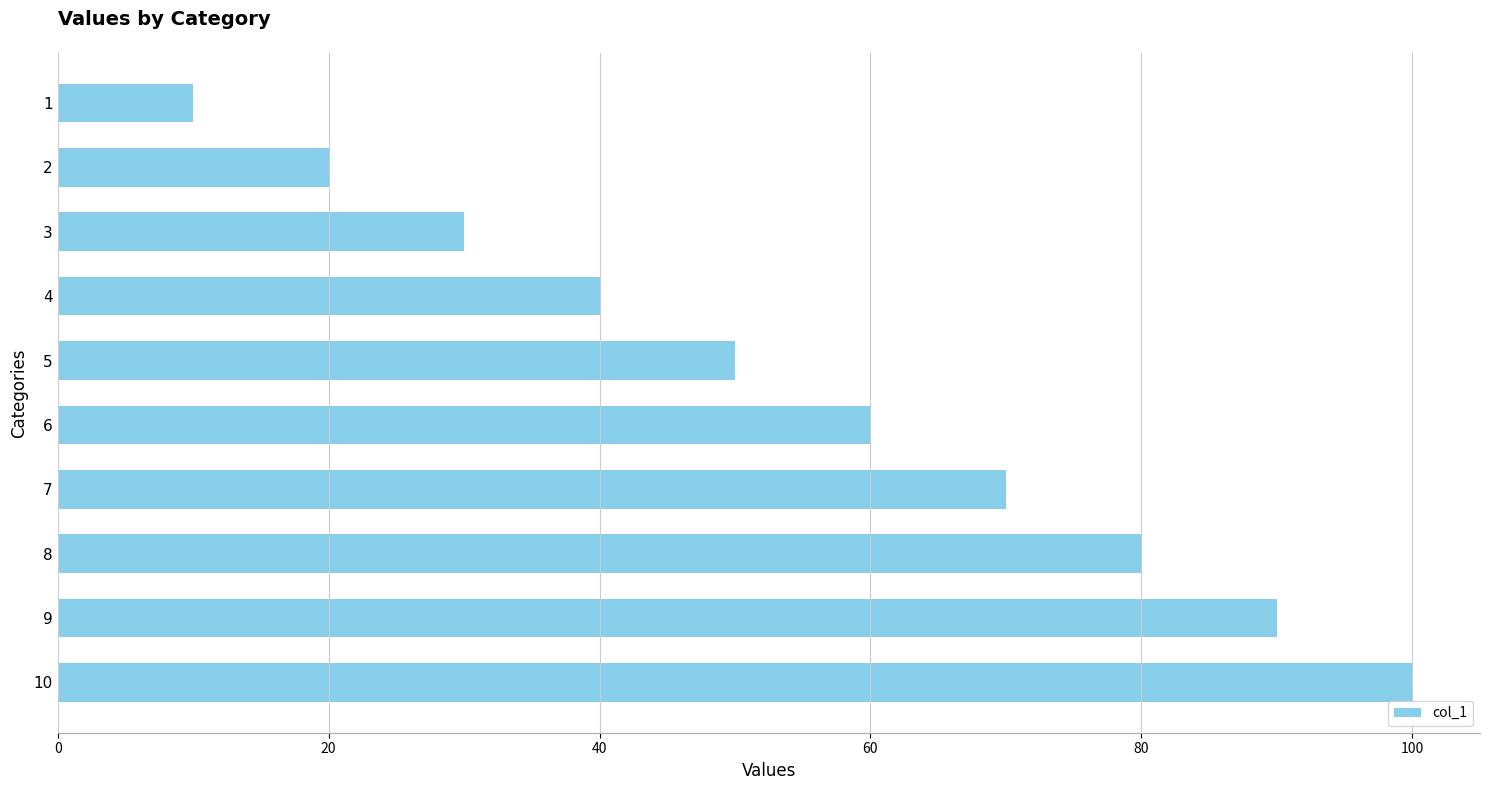

Reading bottom to top, what are all the values shown in this chart?

10=100	9=90	8=80	7=70	6=60	5=50	4=40	3=30	2=20	1=10